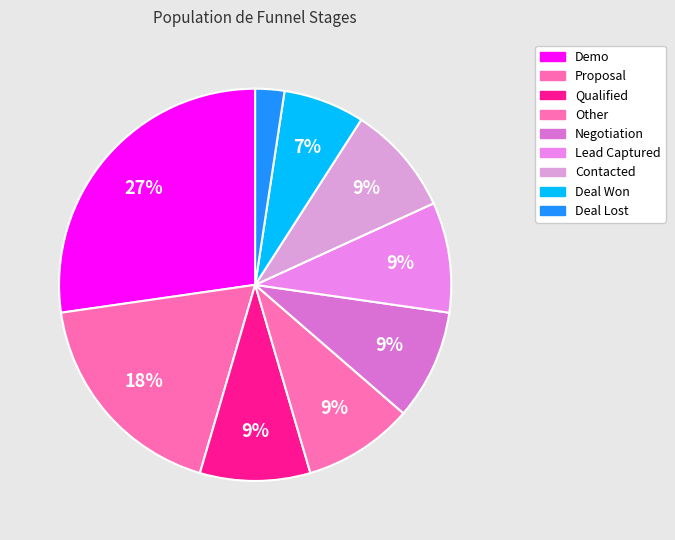

To the nearest percent, what is the combined percentage of Demo and Proposal?

45%